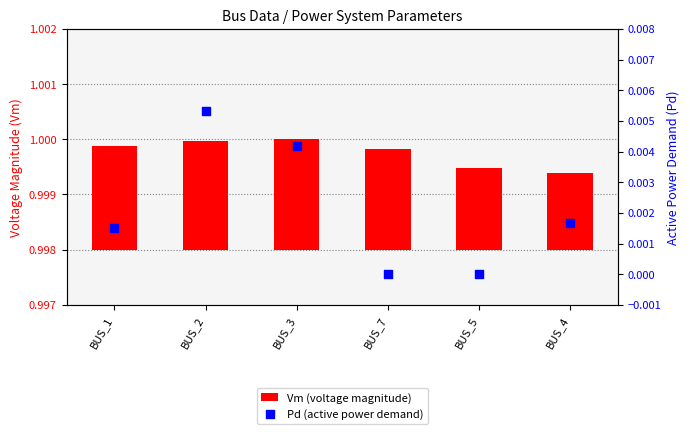

Which series contains the highest Y value?

Pd (active power demand)